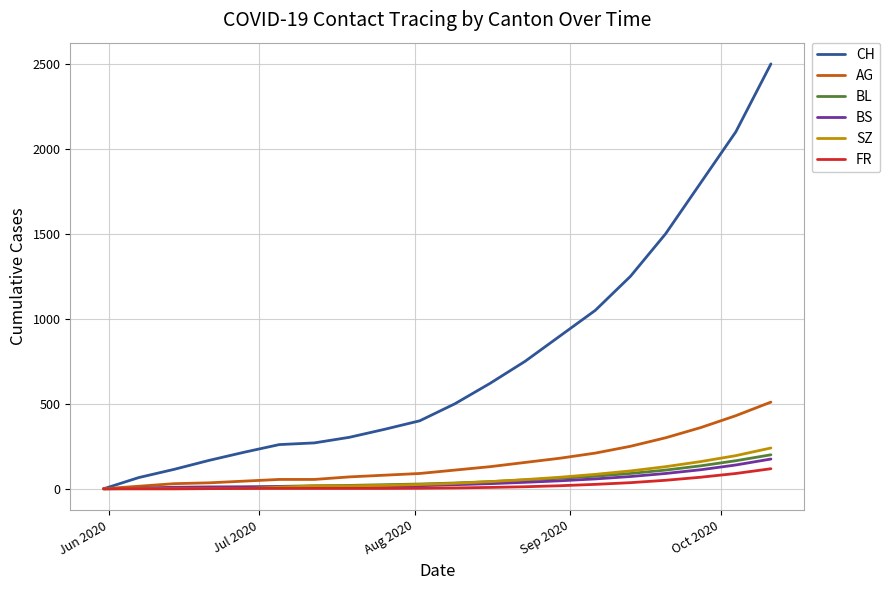

What is the highest value of the SZ series?

240